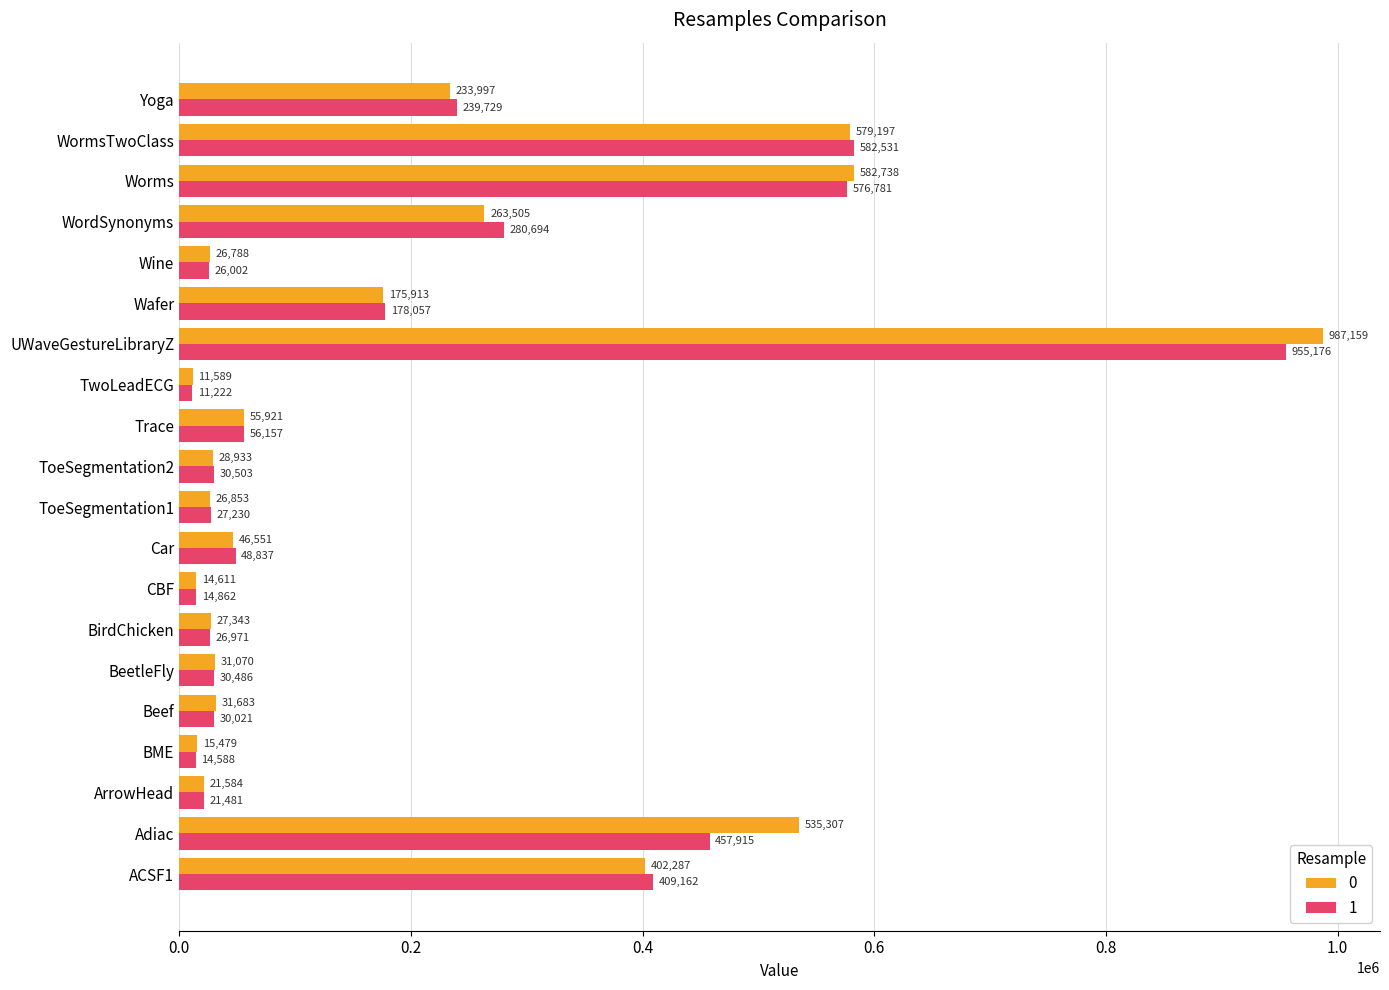

What is the highest value of the 0 series?

987159